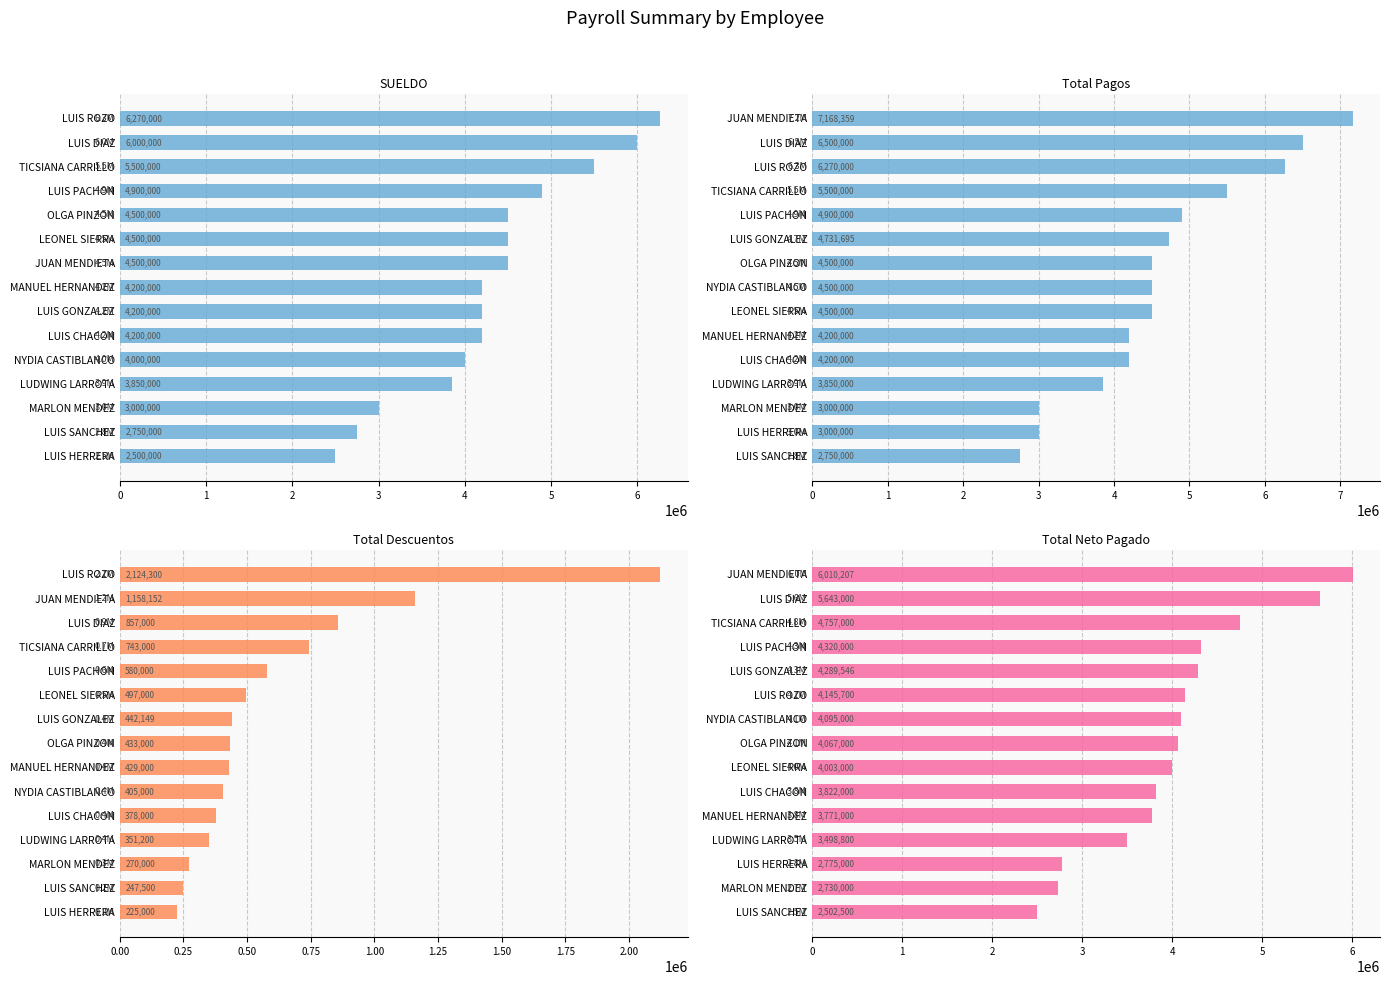

What value does the SUELDO series have at LUIS DIAZ?

6000000